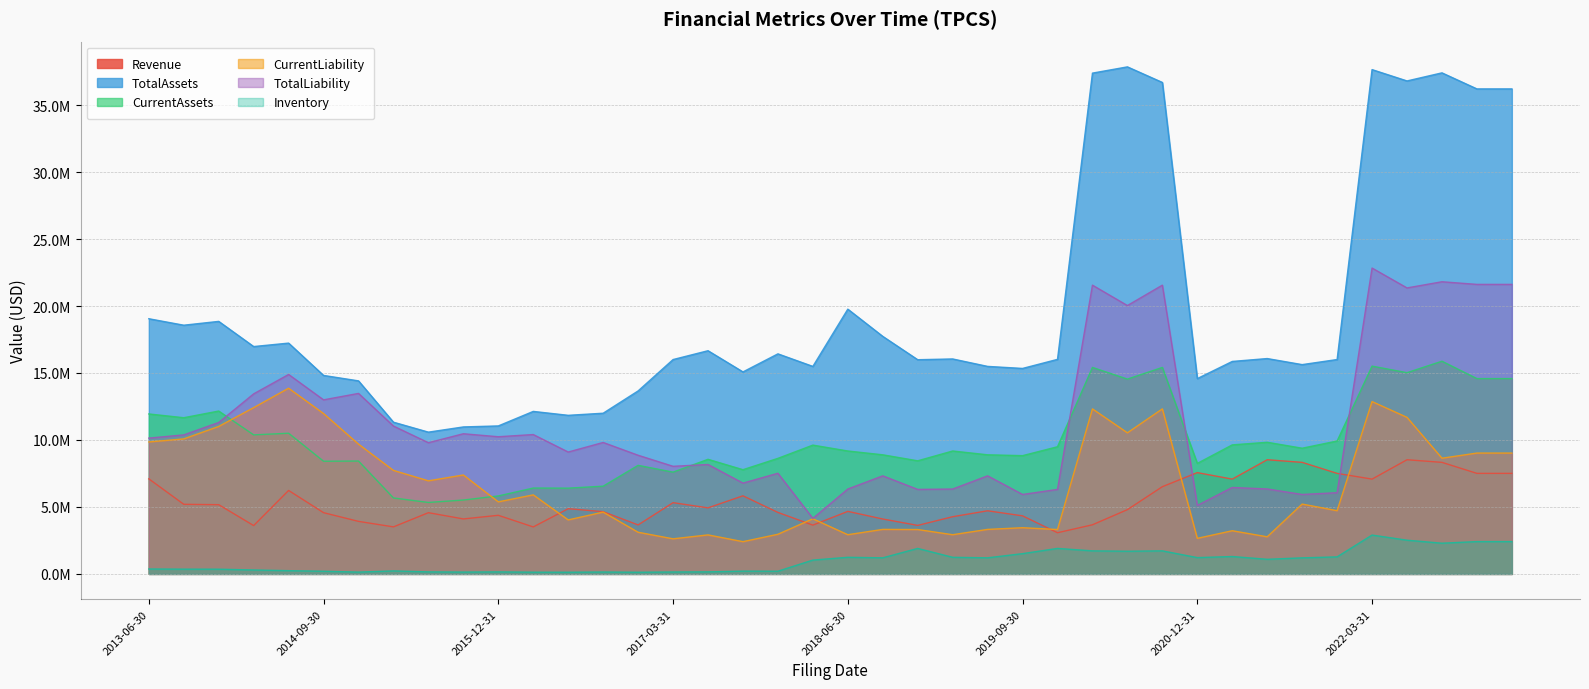

What are all the series names shown in the legend?

Revenue, TotalAssets, CurrentAssets, CurrentLiability, TotalLiability, Inventory